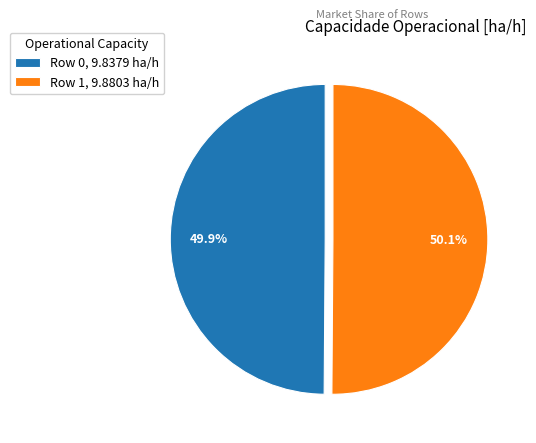

Is there a majority slice in this chart?

Yes